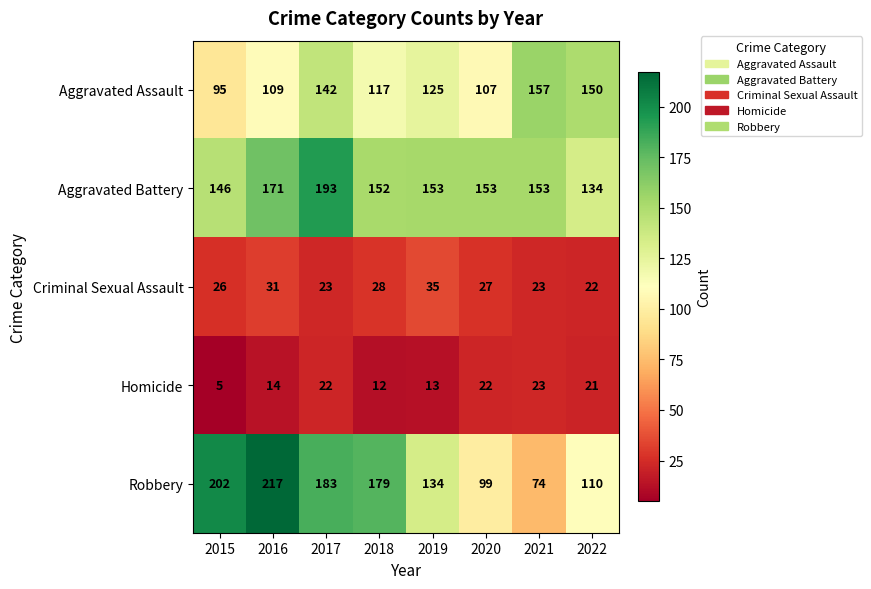

Rank the series by their maximum value, from highest to lowest.

Robbery, Aggravated Battery, Aggravated Assault, Criminal Sexual Assault, Homicide